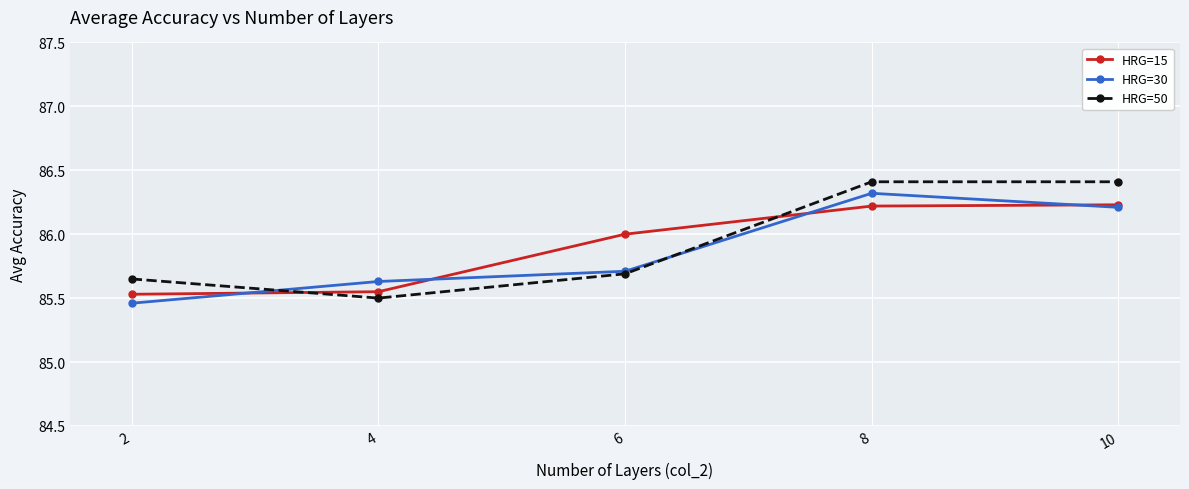

The value of HRG=30 at 4 is 131.1. True or false?

False